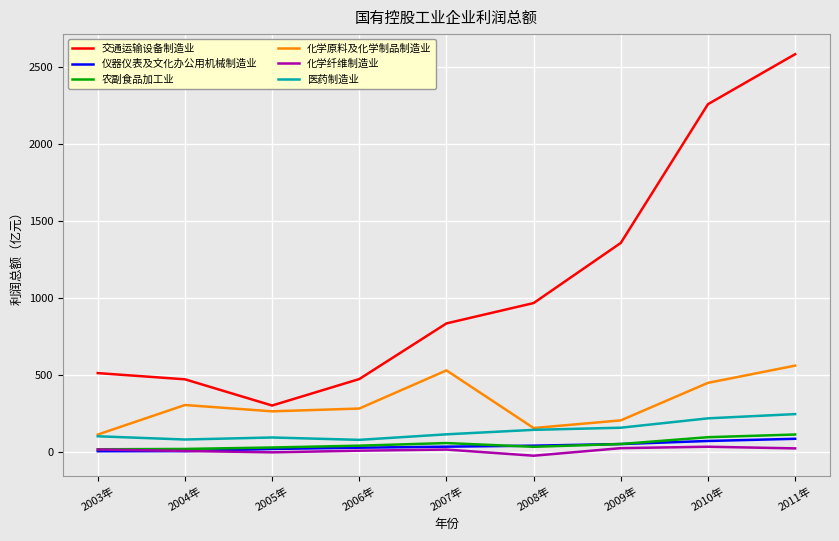

True or false: 仪器仪表及文化办公用机械制造业 and 医药制造业 intersect in this chart.

False